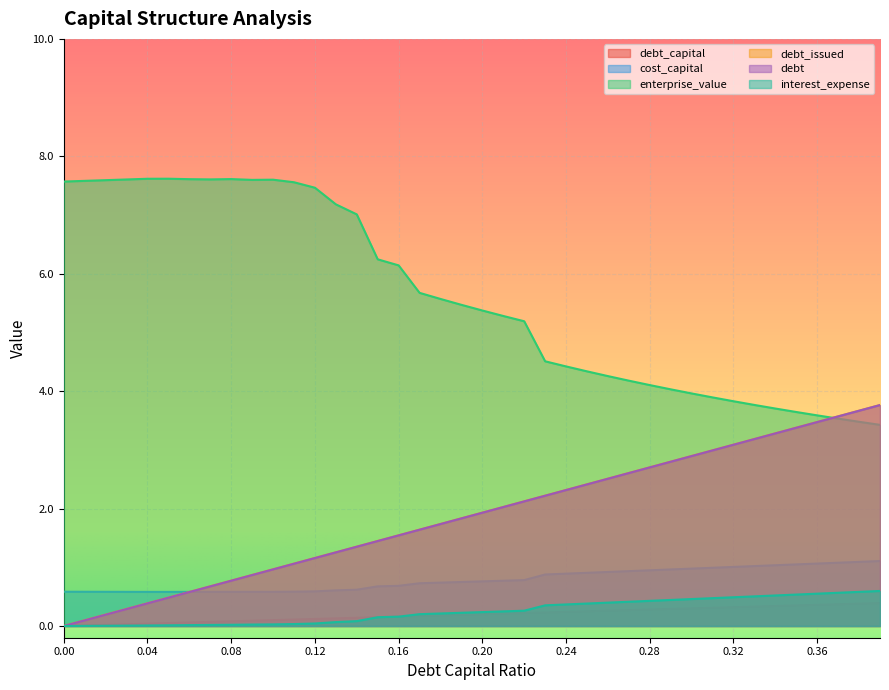

What is the label of the 37th point from the left?

0.36